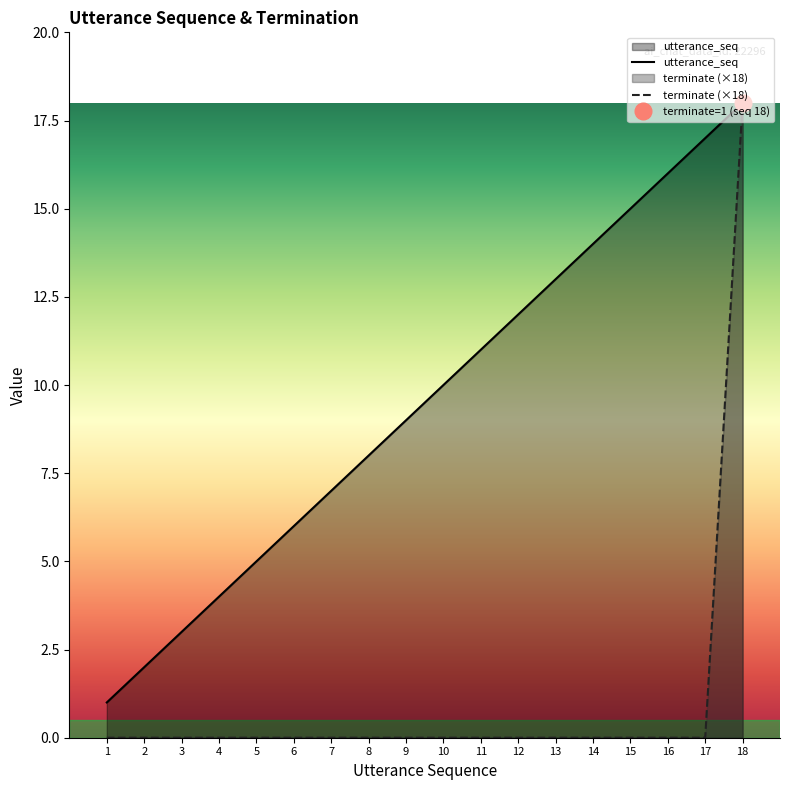

What is the value of the utterance_seq point at the 5th from the left?

5